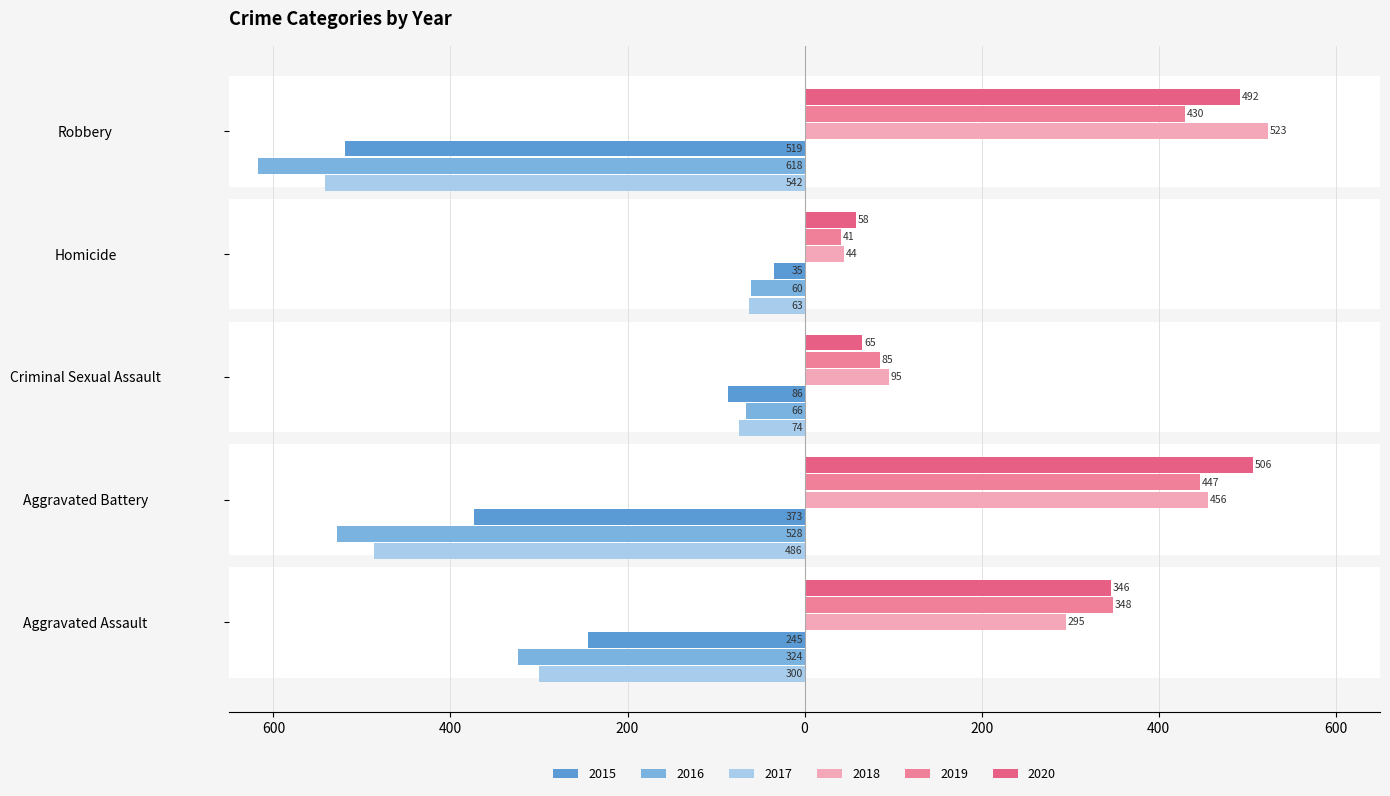

Reading left to right, transcribe all the data shown in this chart.

2015: Aggravated Assault=-245	Aggravated Battery=-373	Criminal Sexual Assault=-86	Homicide=-35	Robbery=-519
2016: Aggravated Assault=-324	Aggravated Battery=-528	Criminal Sexual Assault=-66	Homicide=-60	Robbery=-618
2017: Aggravated Assault=-300	Aggravated Battery=-486	Criminal Sexual Assault=-74	Homicide=-63	Robbery=-542
2018: Aggravated Assault=295	Aggravated Battery=456	Criminal Sexual Assault=95	Homicide=44	Robbery=523
2019: Aggravated Assault=348	Aggravated Battery=447	Criminal Sexual Assault=85	Homicide=41	Robbery=430
2020: Aggravated Assault=346	Aggravated Battery=506	Criminal Sexual Assault=65	Homicide=58	Robbery=492